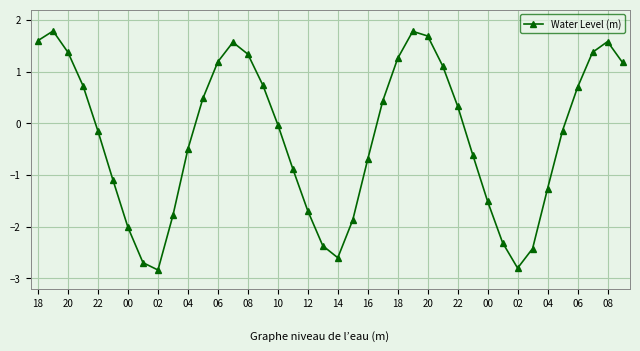

Does the chart have visible grid lines?

Yes